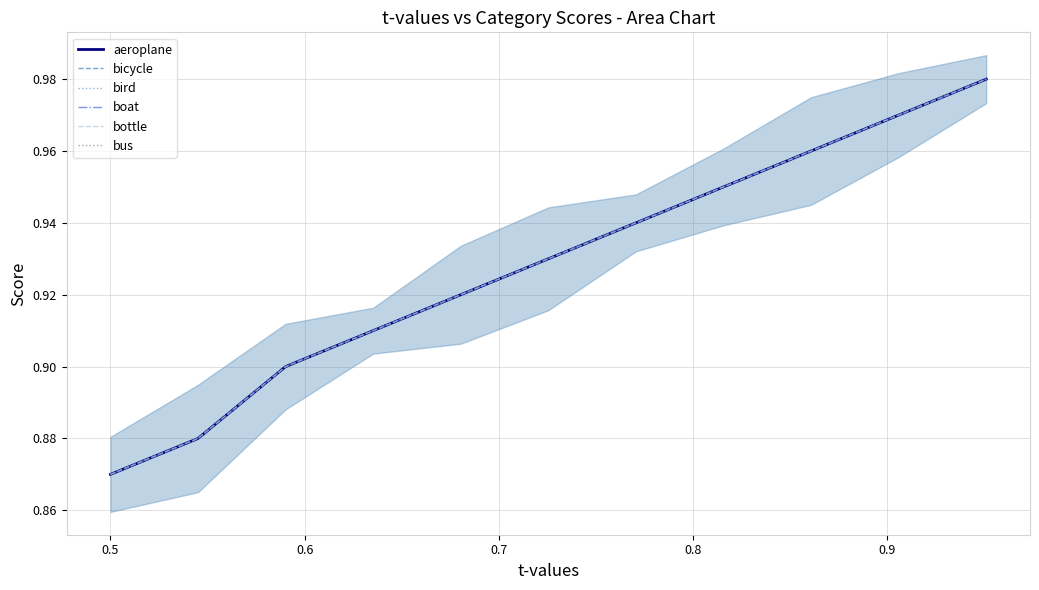

What is the total value across all series at 8?

5.8